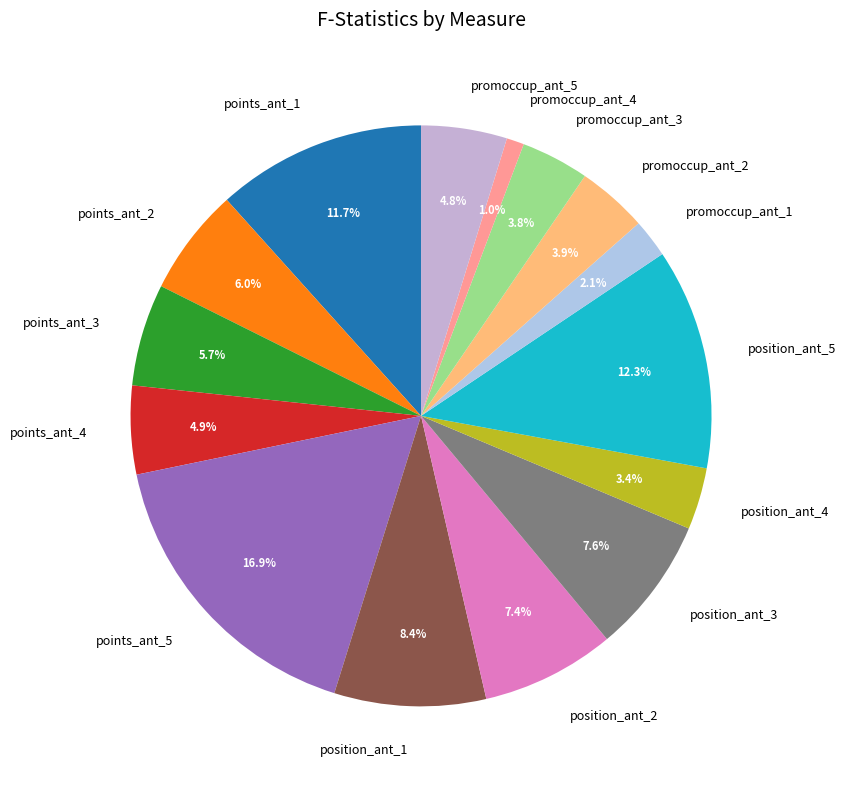

To the nearest percent, what portion does promoccup_ant_2 represent?

4%